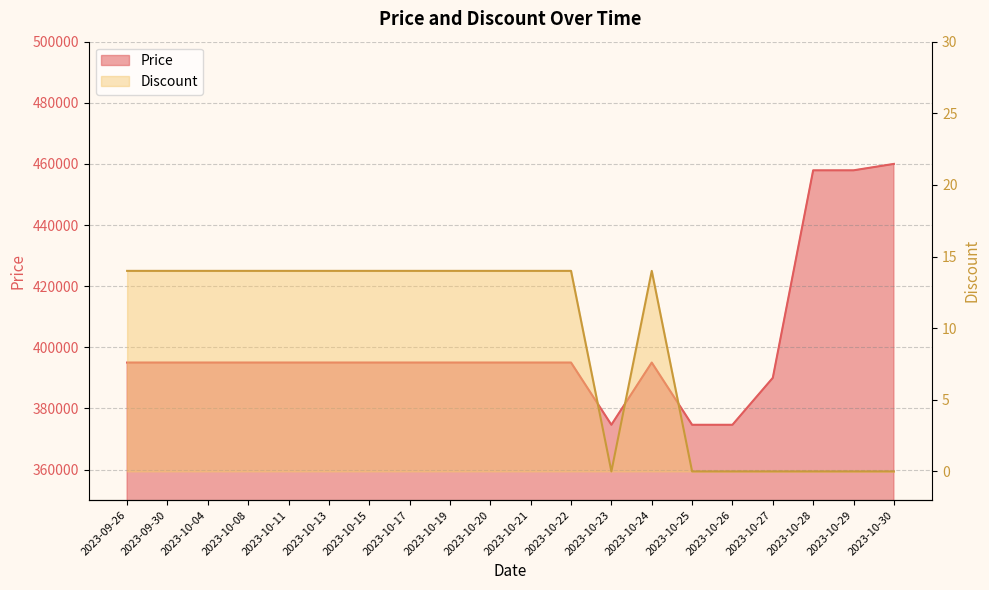

What is the label of the 19th point from the left?

2023-10-29